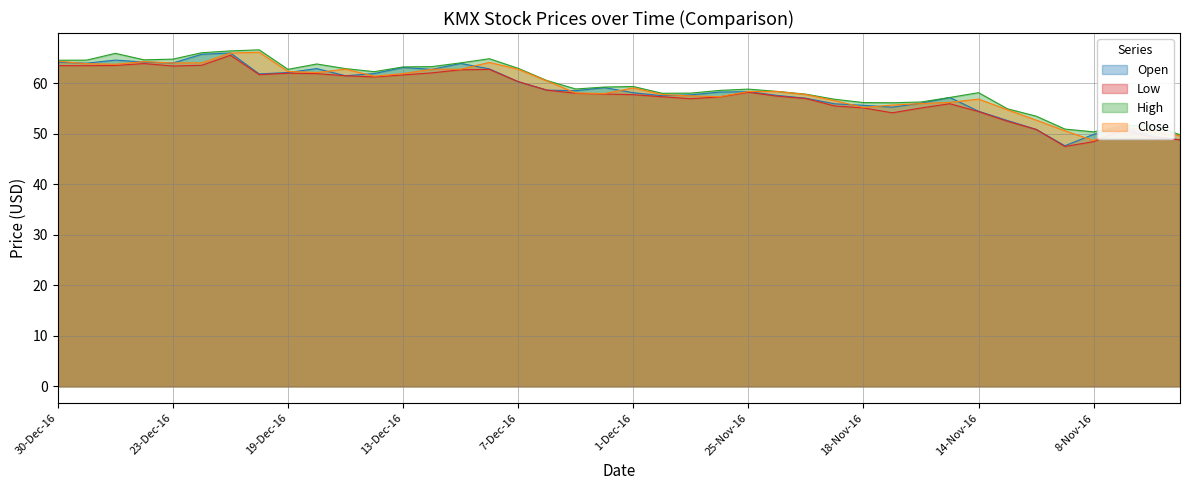

Which series has the largest range (max minus min)?

Open